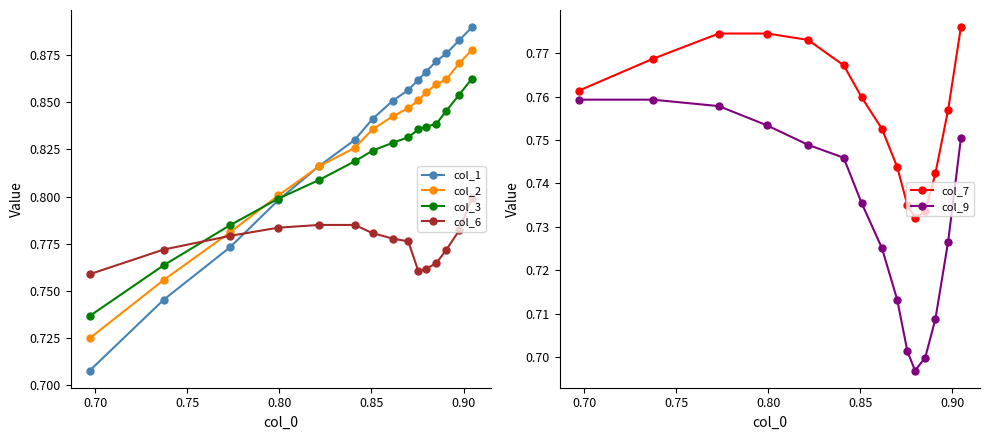

True or false: col_6 and col_3 intersect in this chart.

True